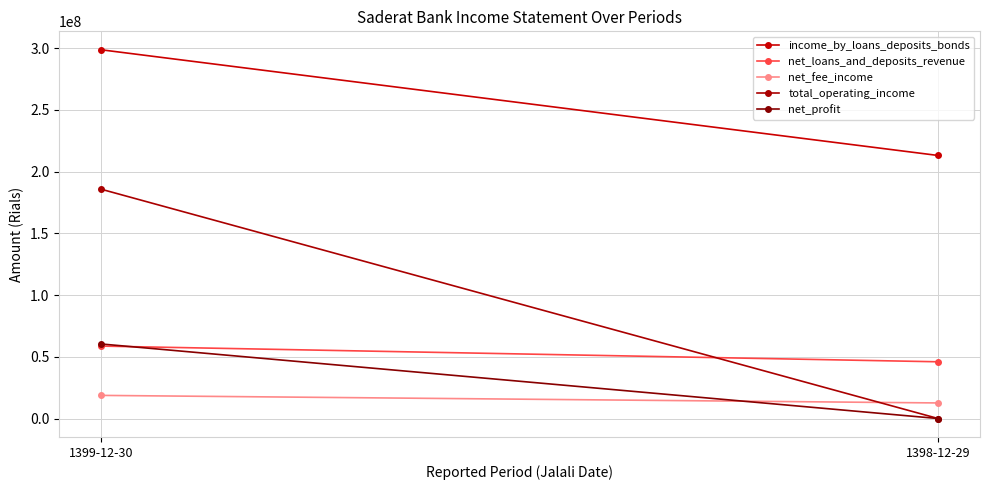

Reading right to left, what are all the values shown in this chart?

income_by_loans_deposits_bonds: 213046267	298662457
net_loans_and_deposits_revenue: 45962795	58675135
net_fee_income: 12625212	18744124
total_operating_income: 0	185745810
net_profit: 0	60389544